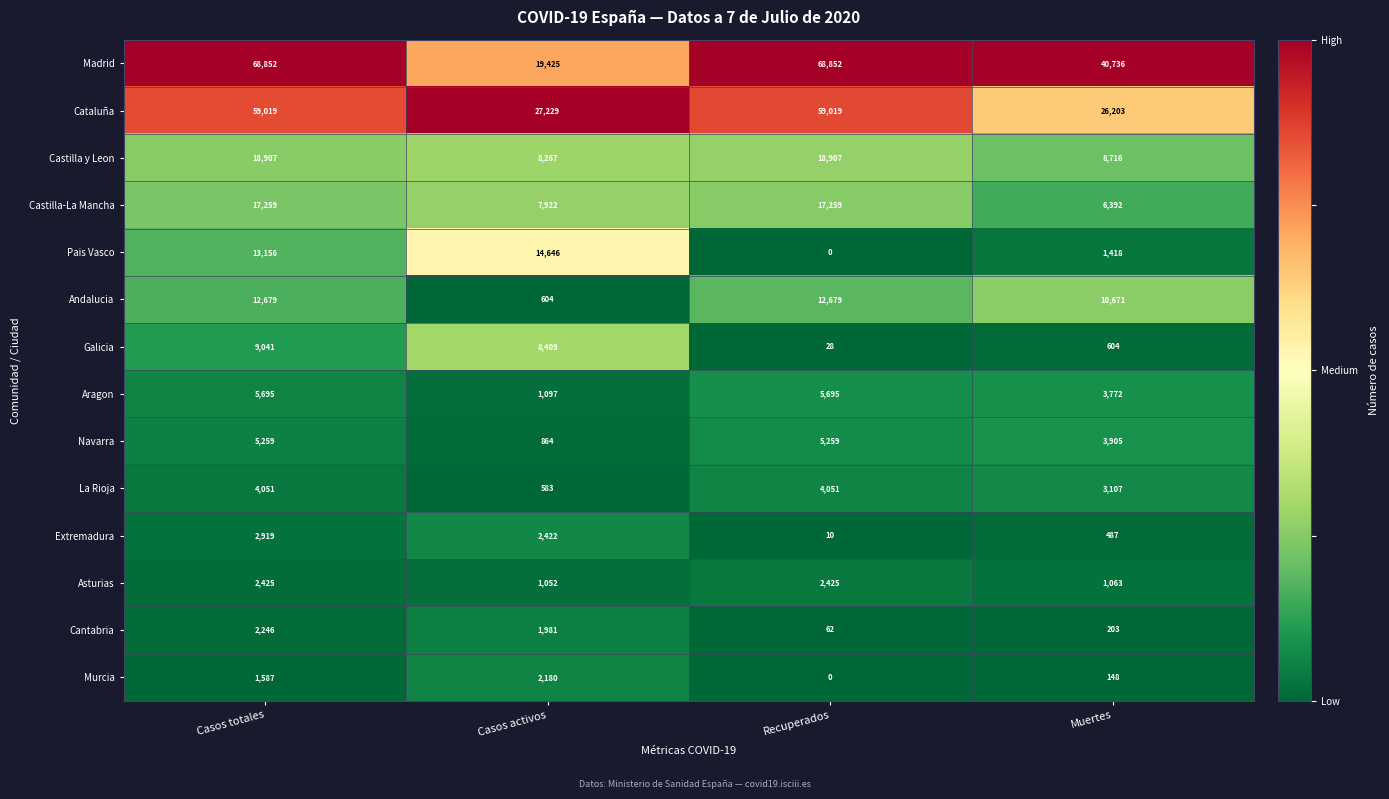

The value of Cataluña at Casos activos is 18491. True or false?

False